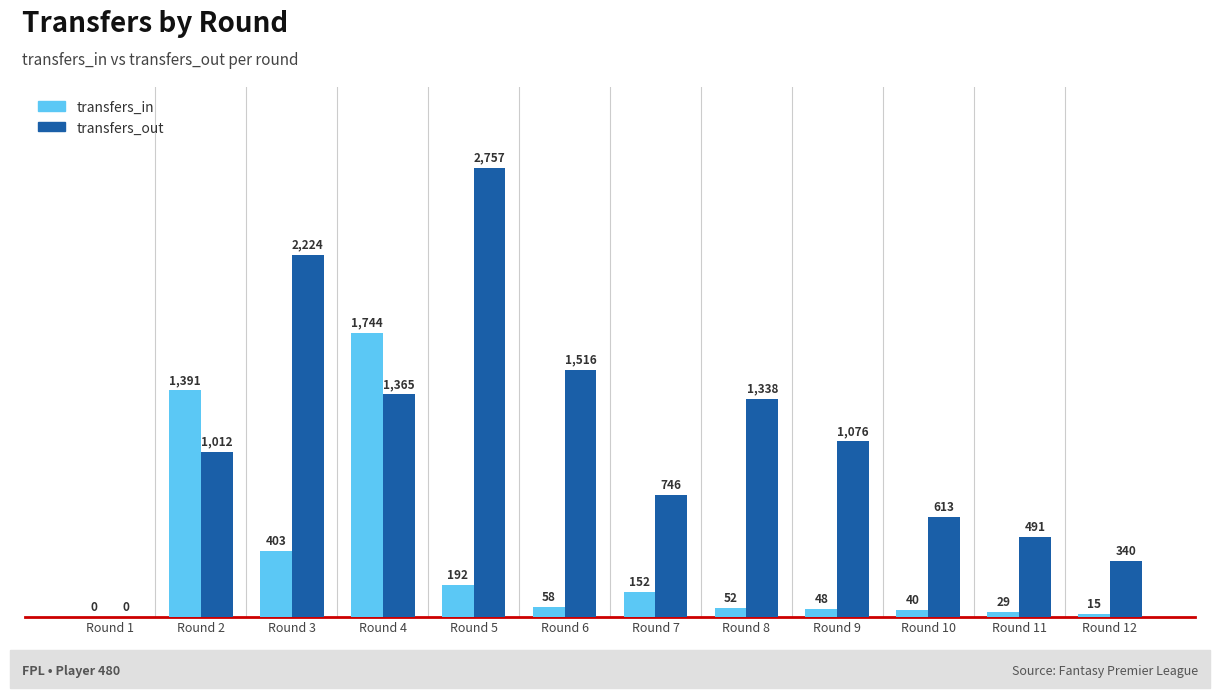

What are all the series names shown in the legend?

transfers_in, transfers_out